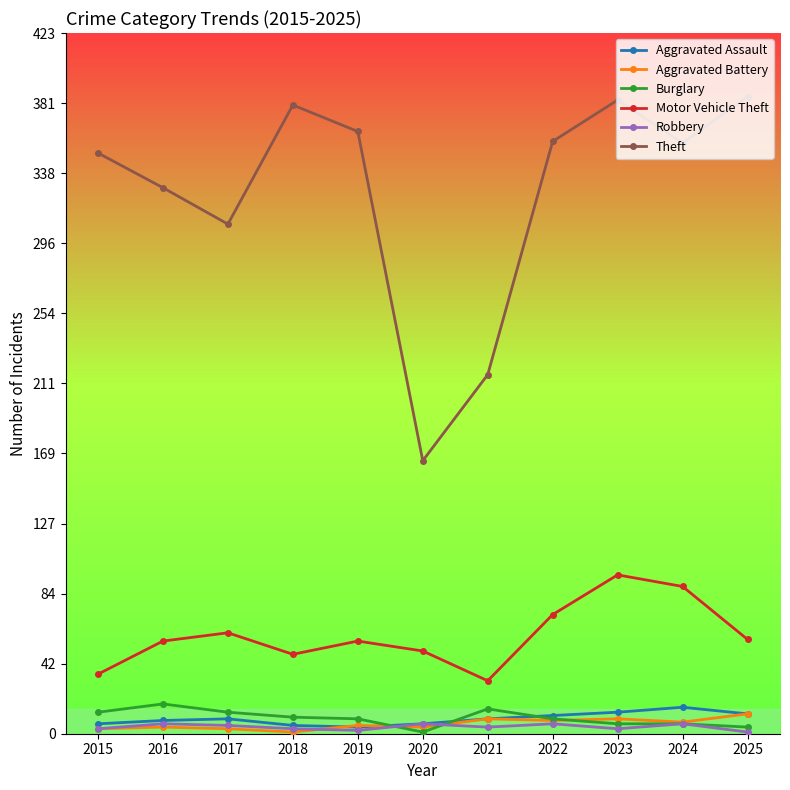

In Theft, how many points are higher than both neighbors (excluding endpoints)?

2